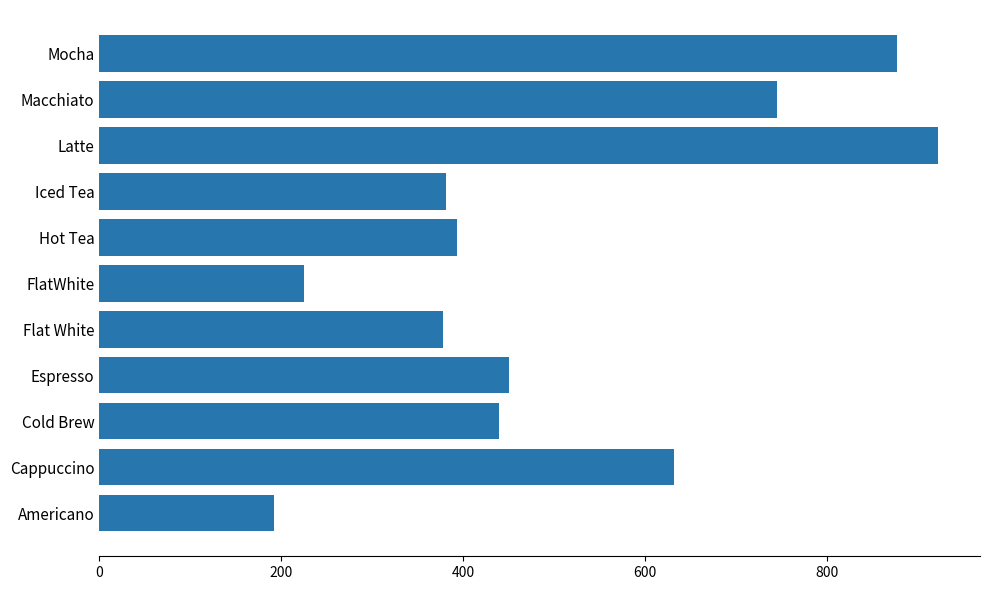

What is the difference between the maximum and minimum values?

730.5